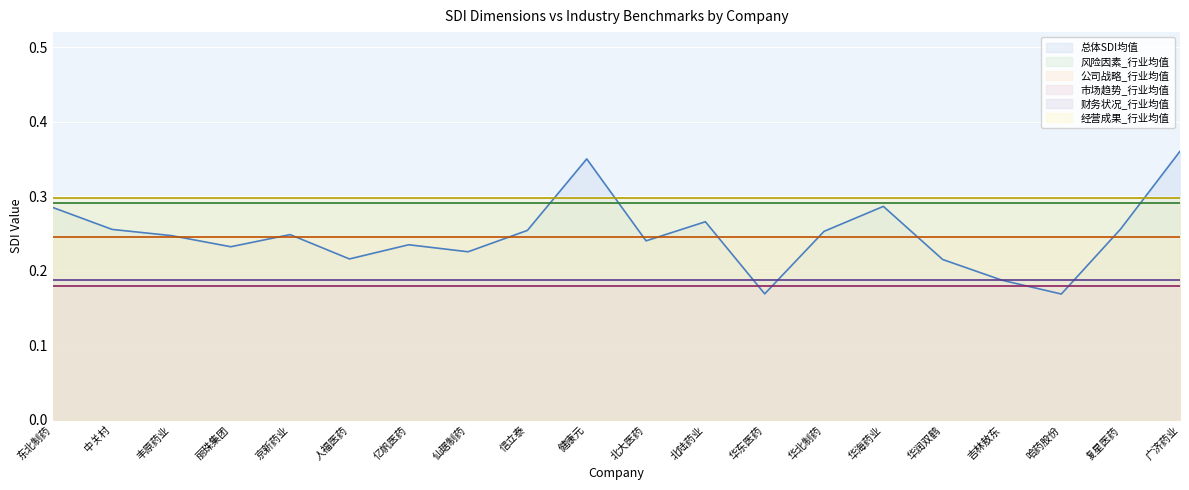

What is the total value across all series at 丽珠集团?

1.4